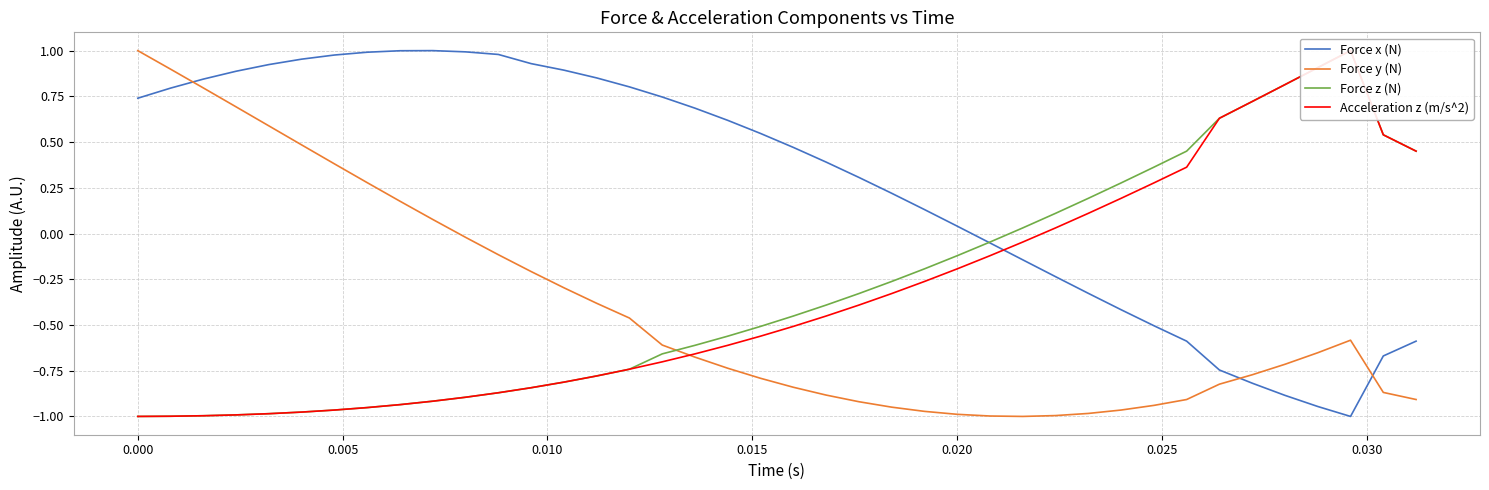

True or false: Force x (N) and Force y (N) cross at least once.

True